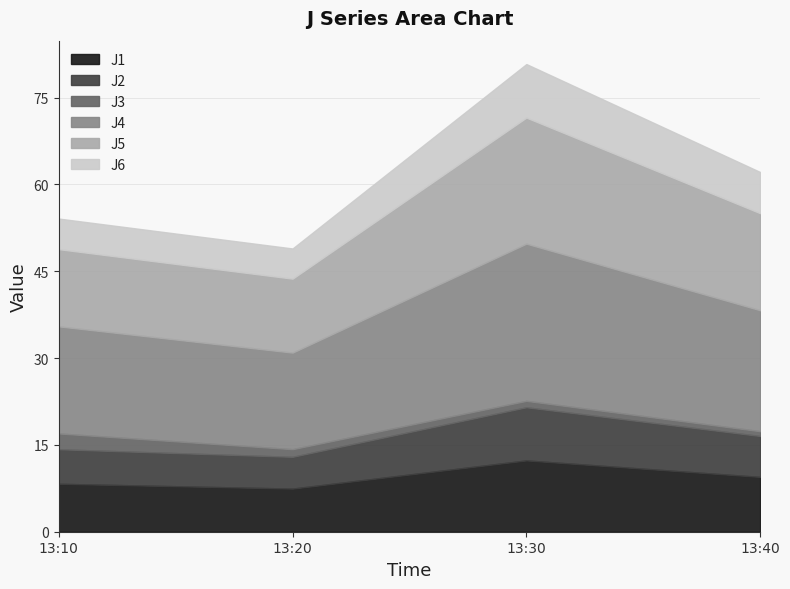

What is the minimum value shown in the chart?

0.8